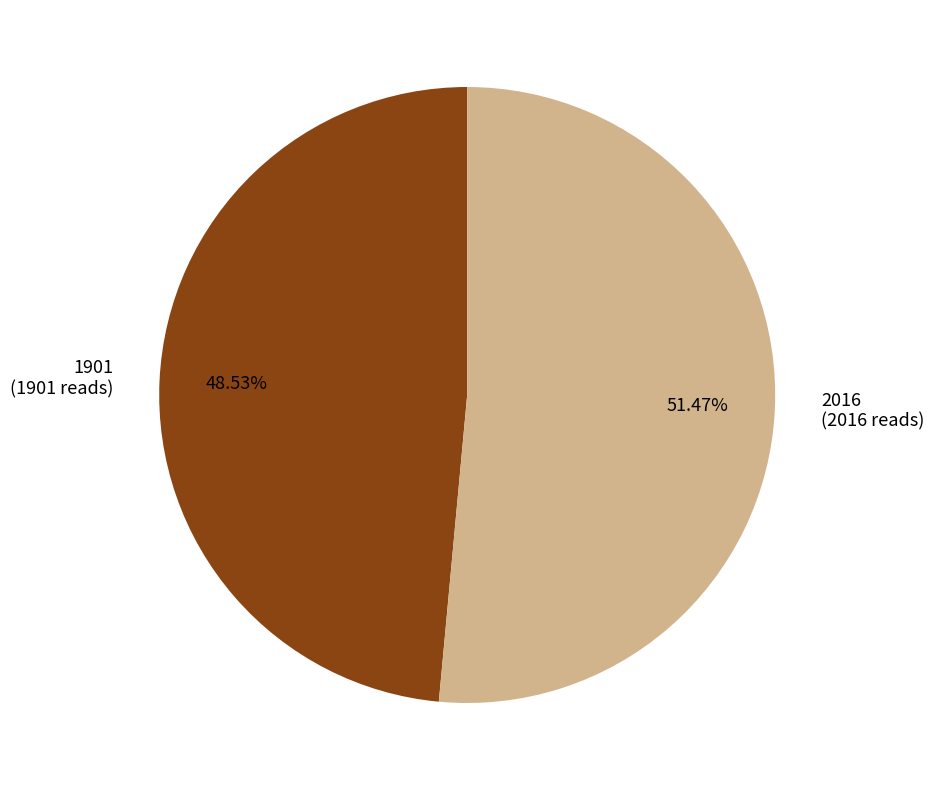

How much of the chart is everything except 1901?

51.5%